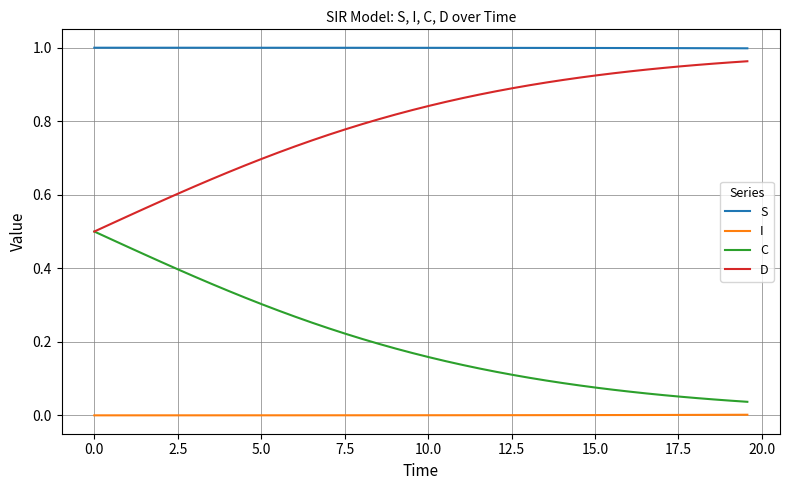

Which series has the largest total across all categories?

S